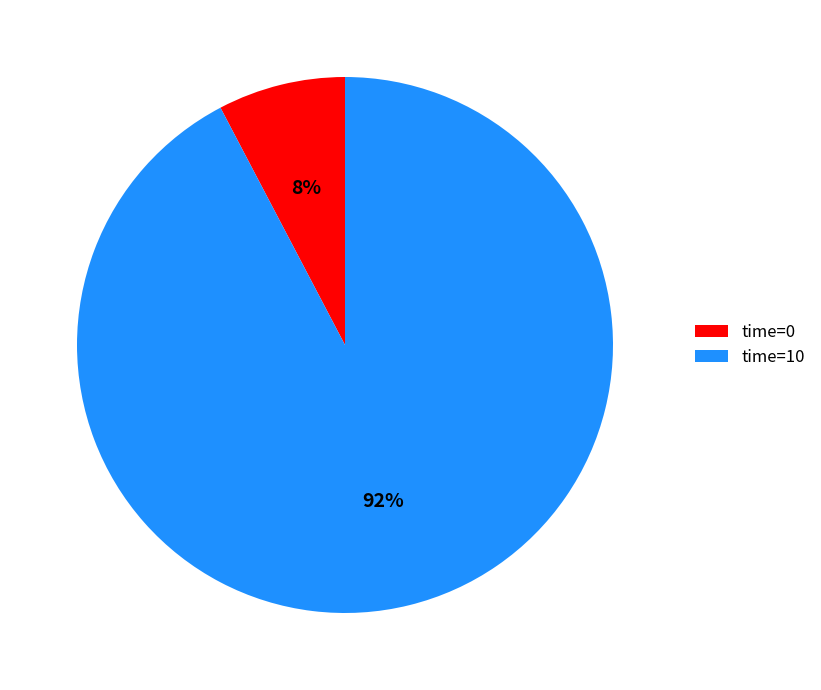

To the nearest percent, what is the combined percentage of time=10 and time=0?

100%